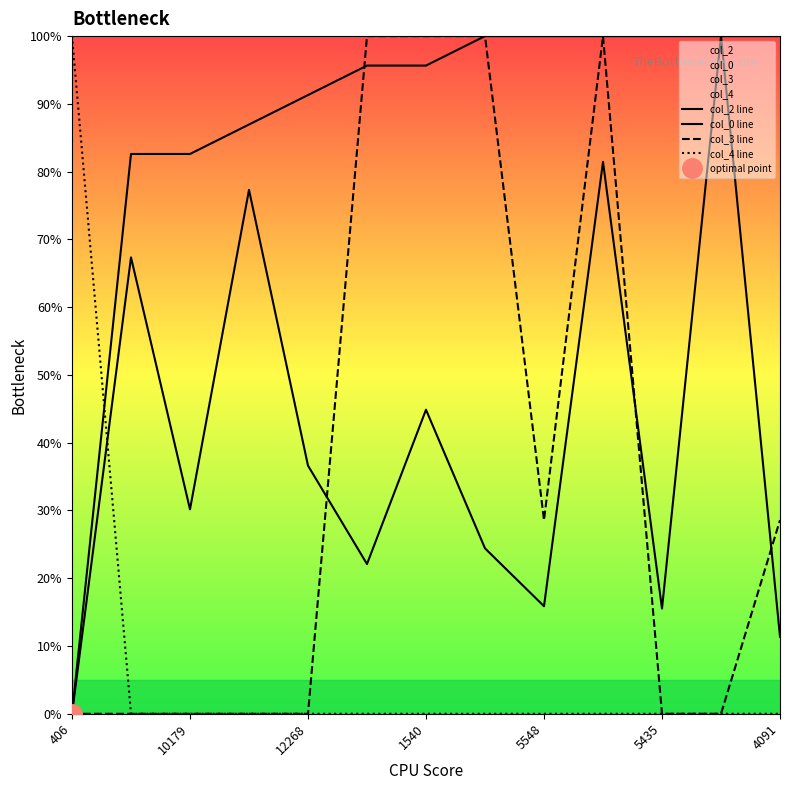

Count the number of categories in the chart.

13